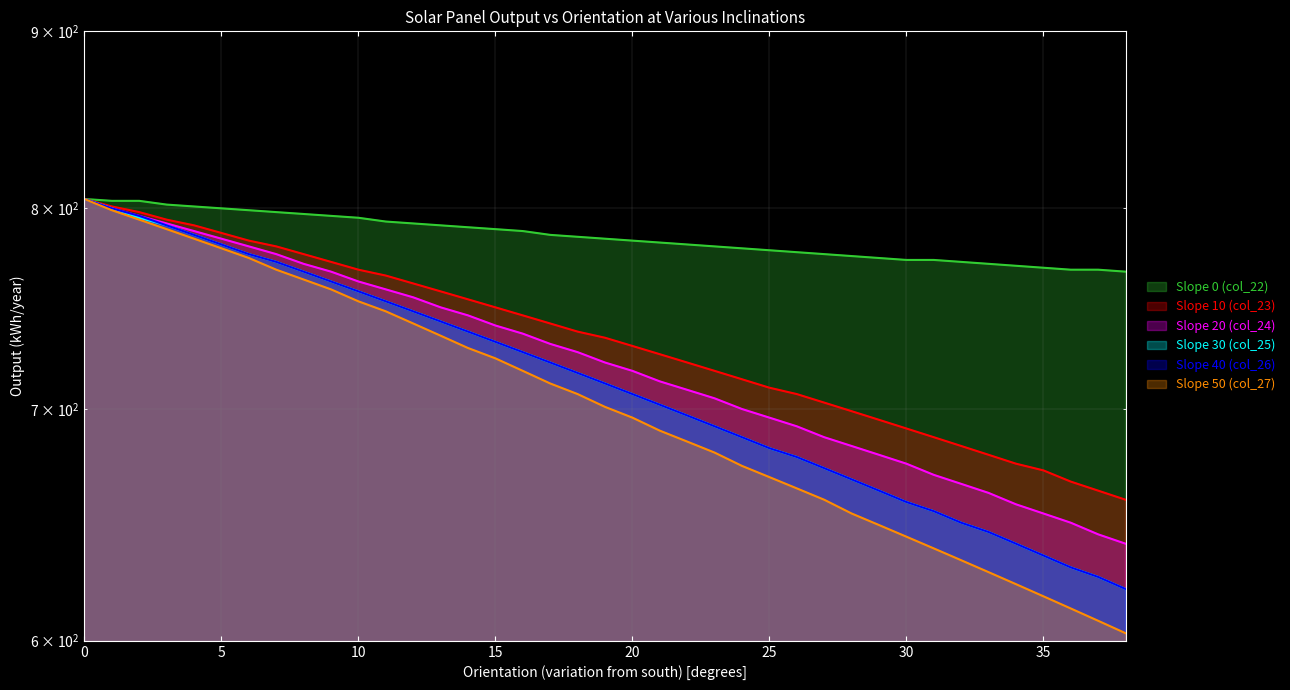

Is the value of Slope 20 (col_24) at 25 greater than the value of Slope 40 (col_26) at 16?

No